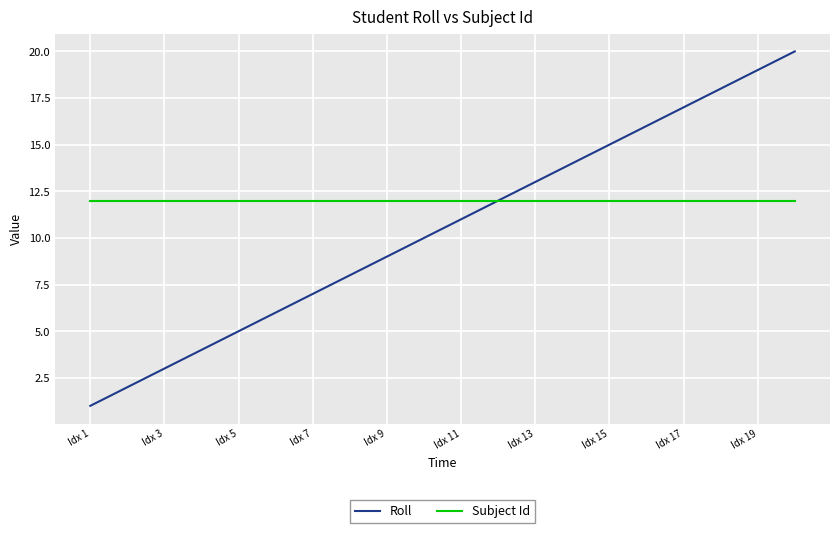

What is the minimum value for Subject Id?

12